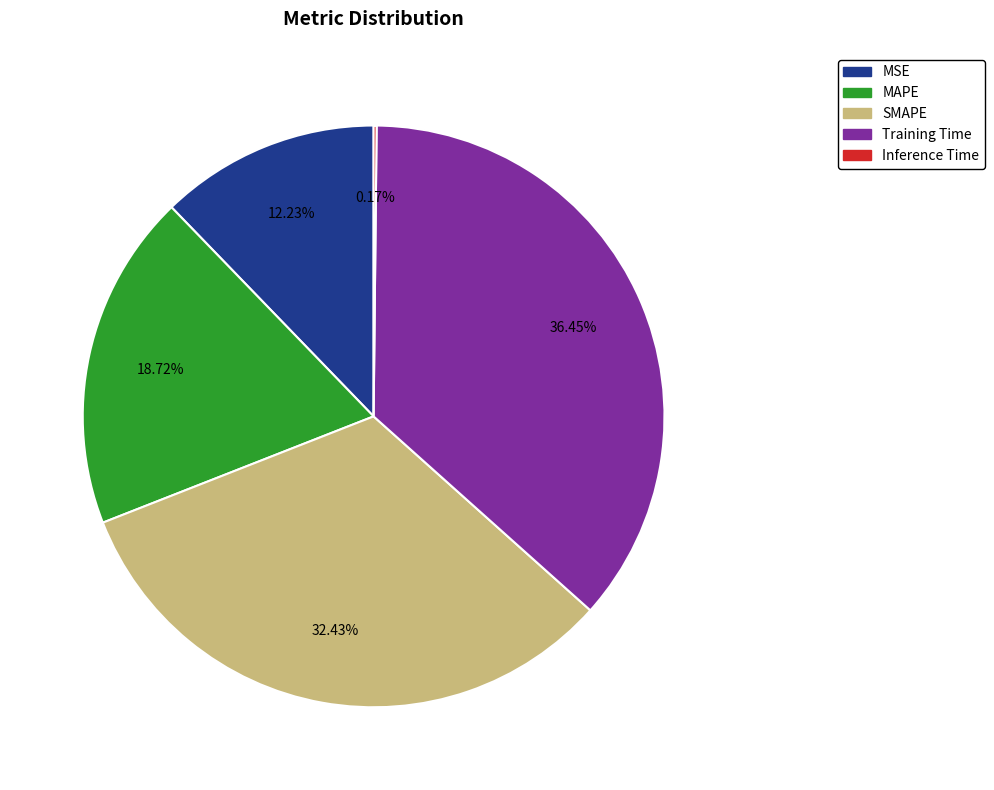

Is there any slice that represents more than half of the pie?

No